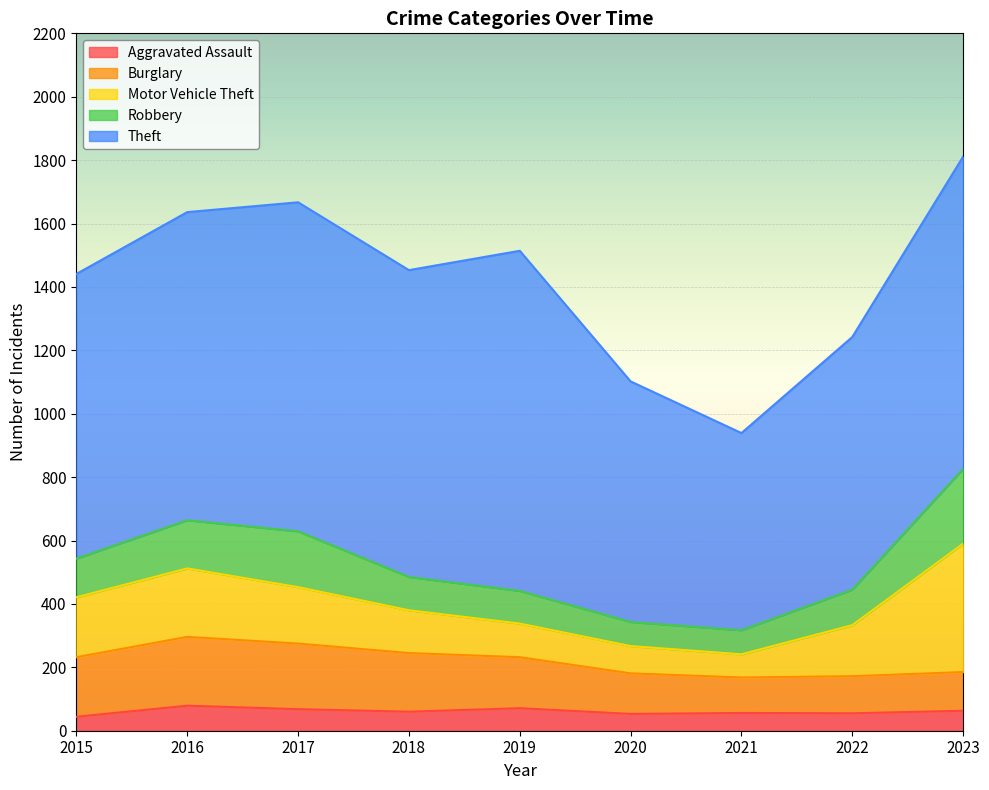

The value of Motor Vehicle Theft at 2020 is 86. True or false?

True